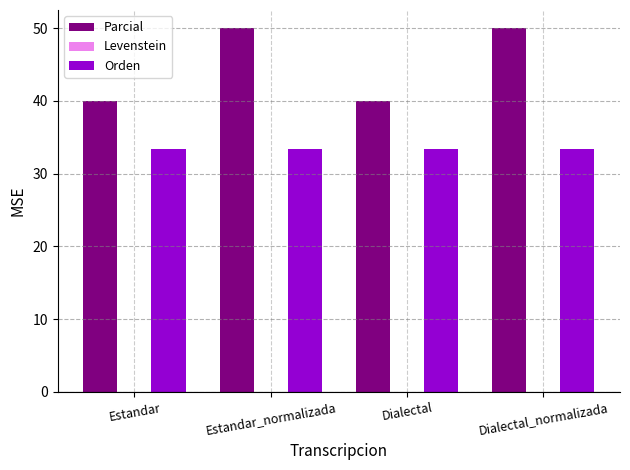

Is it true that Orden equals 58.0 at Dialectal_normalizada?

False